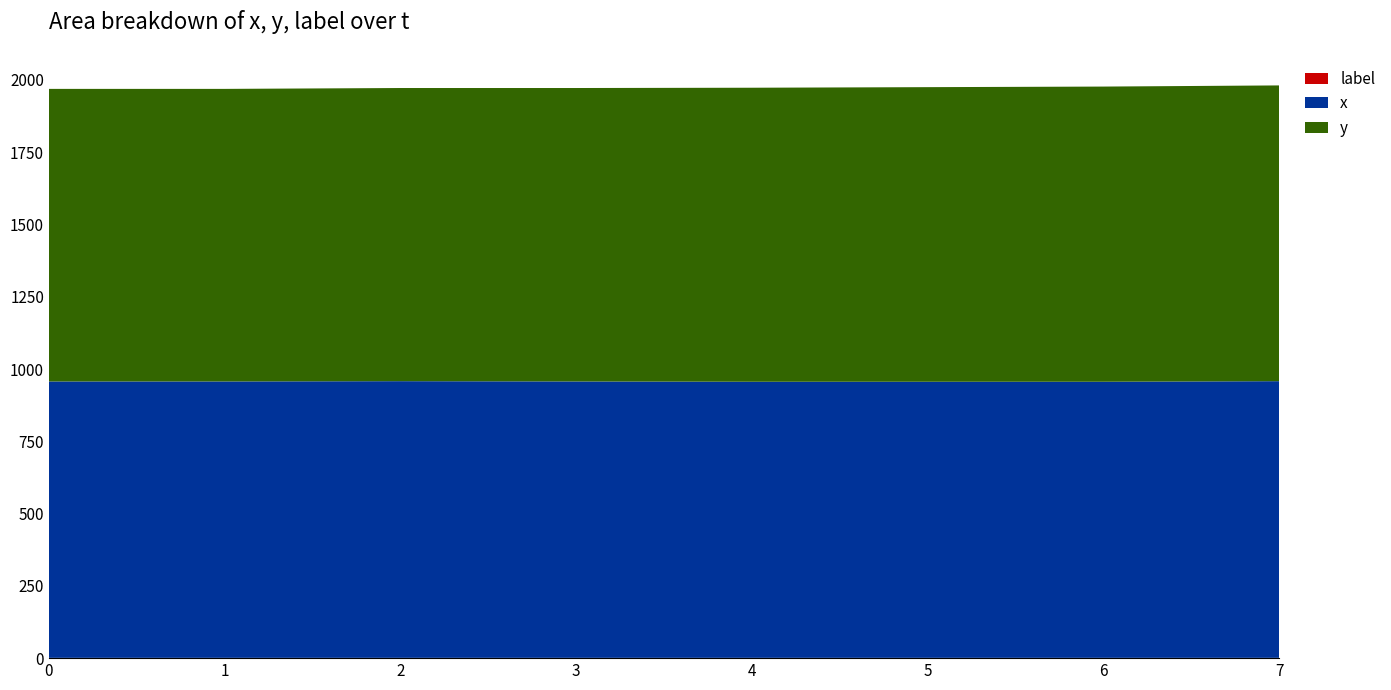

Reading left to right, list all the values displayed in this chart.

label: 0=1	1=1	2=1	3=1	4=1	5=1	6=1	7=1
x: 0=956	1=956	2=957	3=956	4=955	5=955	6=955	7=957
y: 0=1012	1=1012	2=1014	3=1015	4=1017	5=1019	6=1021	7=1023